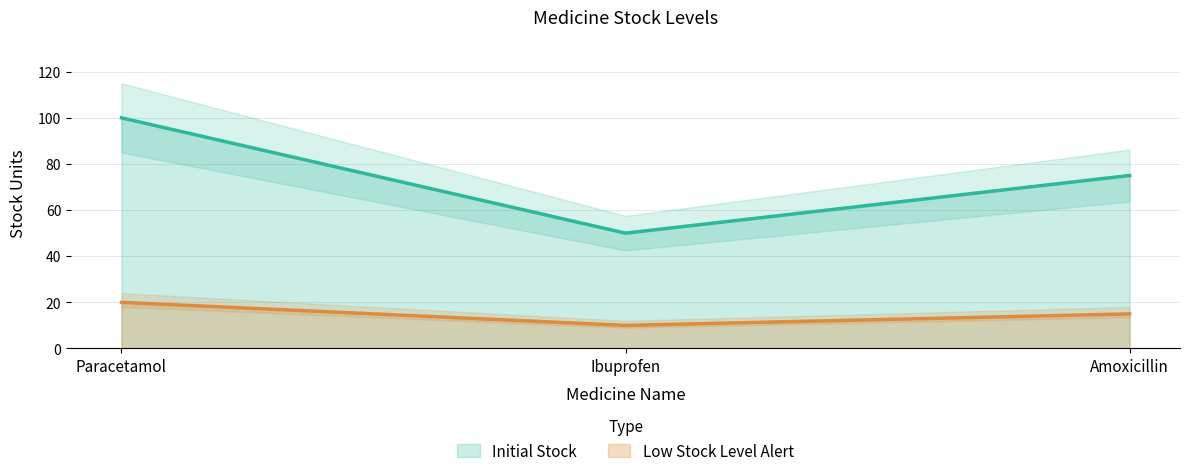

What is the greatest value displayed?

100